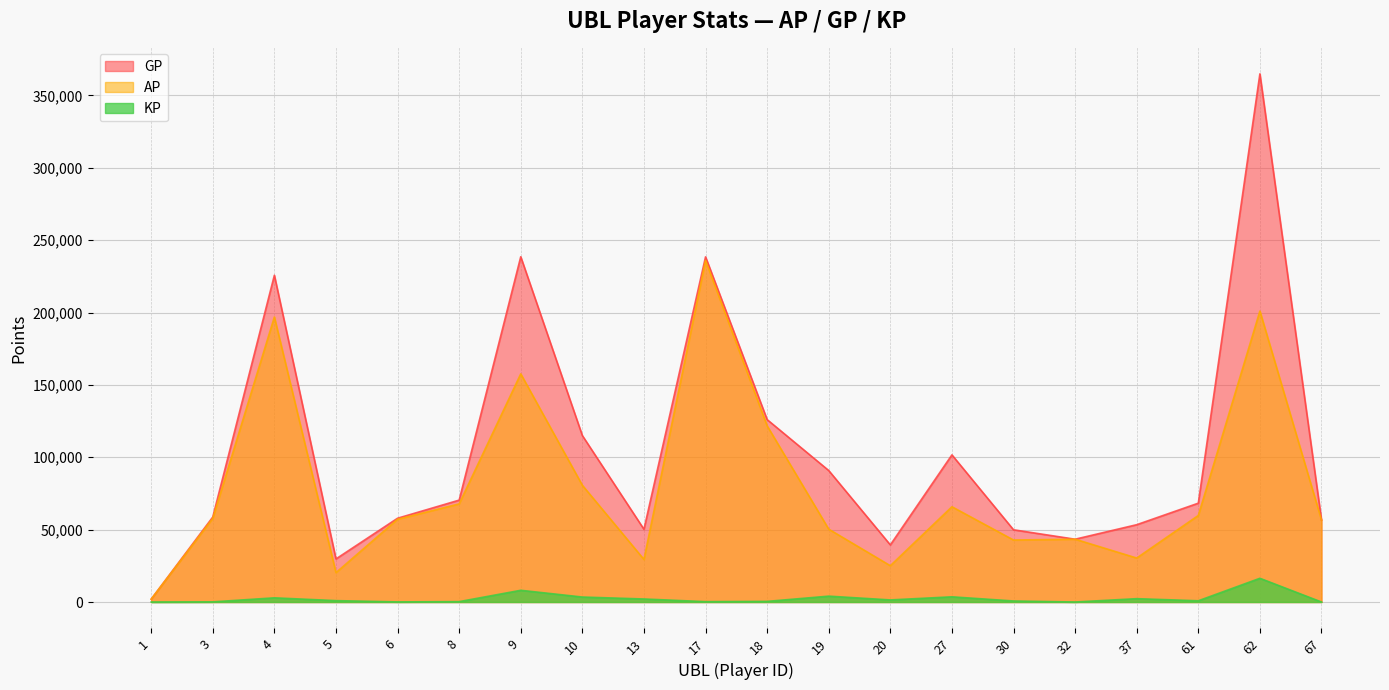

The value of GP at 13 is 23835.7. True or false?

False